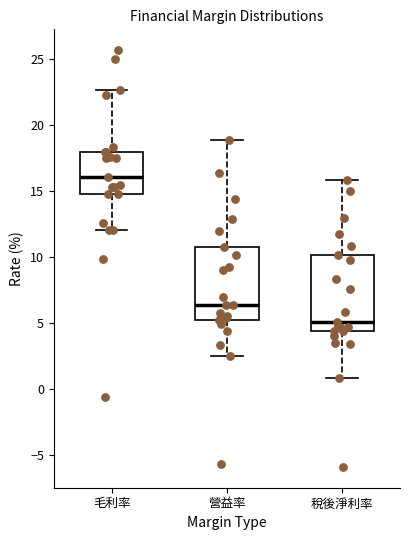

Where does the upper whisker of the box for 稅後淨利率 end on the y-axis? The values are not printed on the chart, so give them approximately, as read against the axis.

16.0